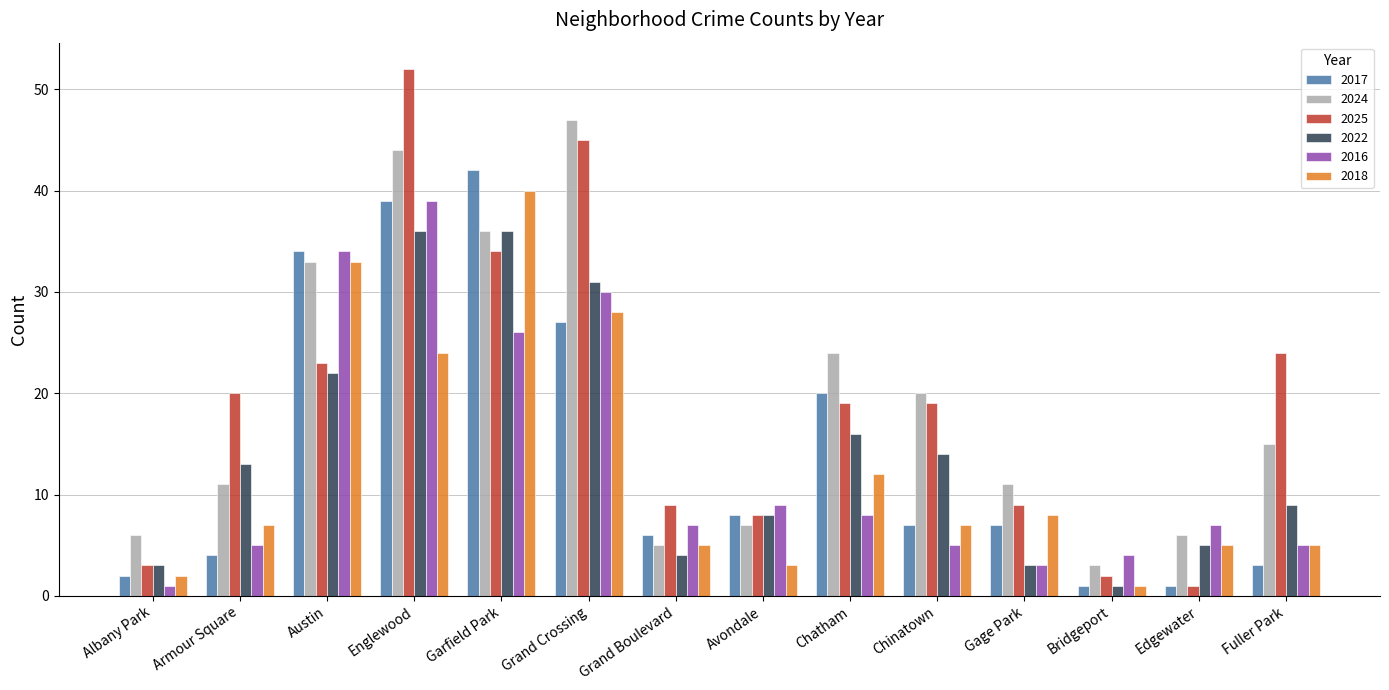

The 2025 series shows 5 at Avondale. True or false?

False